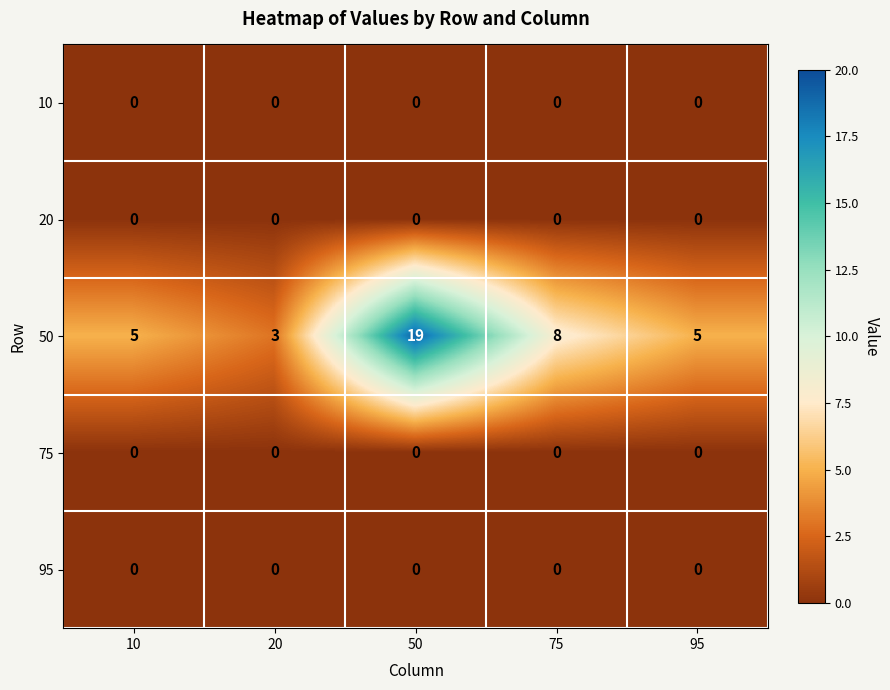

True or false: 20 has a value of 0 at 50.

True